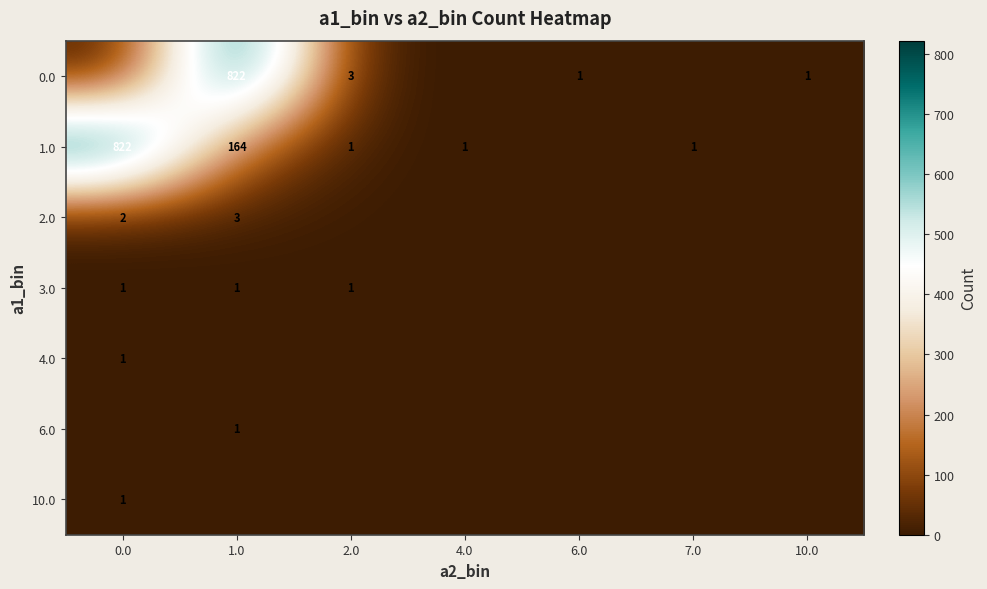

True or false: 0.0 has a value of 3 at 2.0.

True